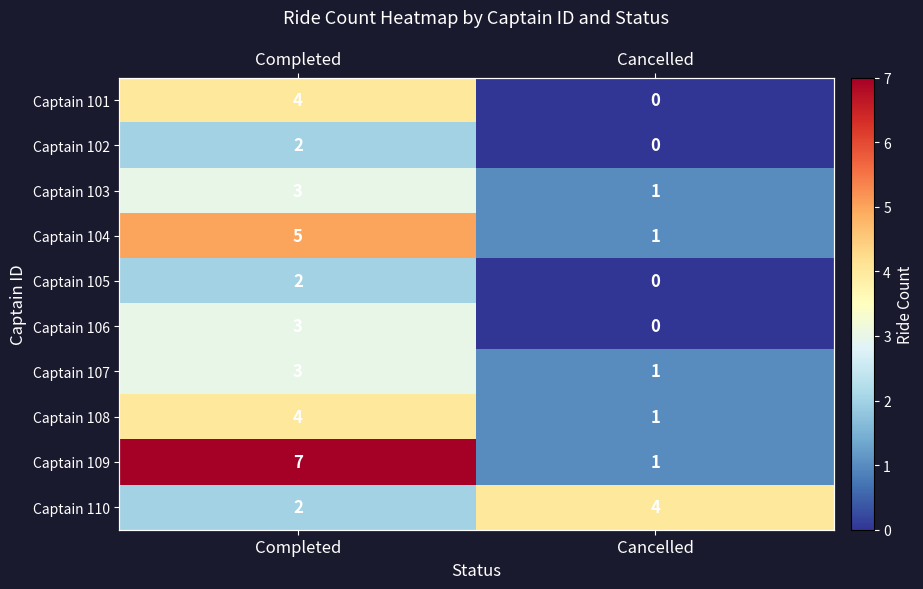

Rank the series by their maximum value, from highest to lowest.

Captain 109, Captain 104, Captain 101, Captain 108, Captain 110, Captain 103, Captain 106, Captain 107, Captain 102, Captain 105